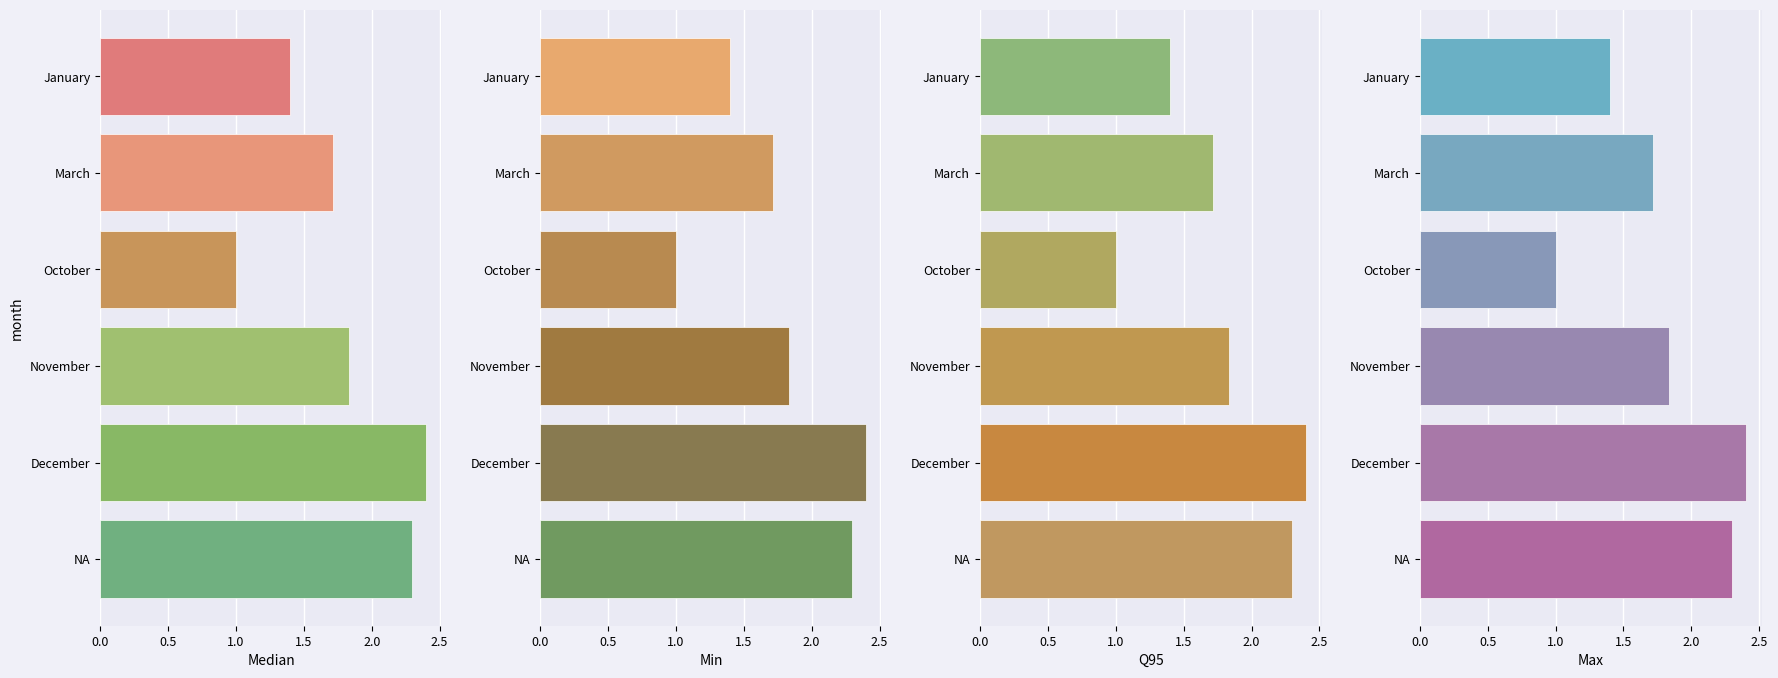

What is the value of the median bar at the 1st from the left?

1.4